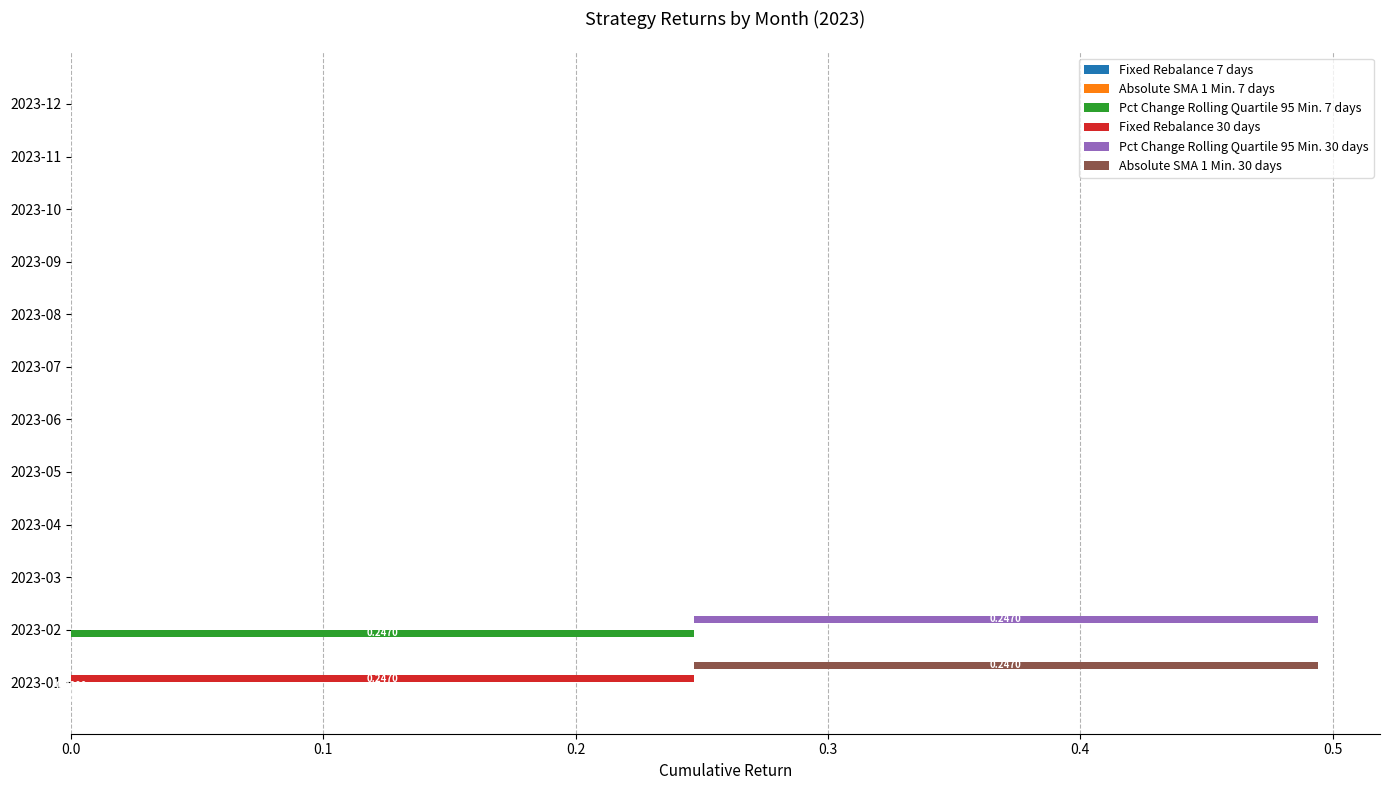

The Absolute SMA 1 Min. 7 days series shows 0.0 at 2023-09. True or false?

True